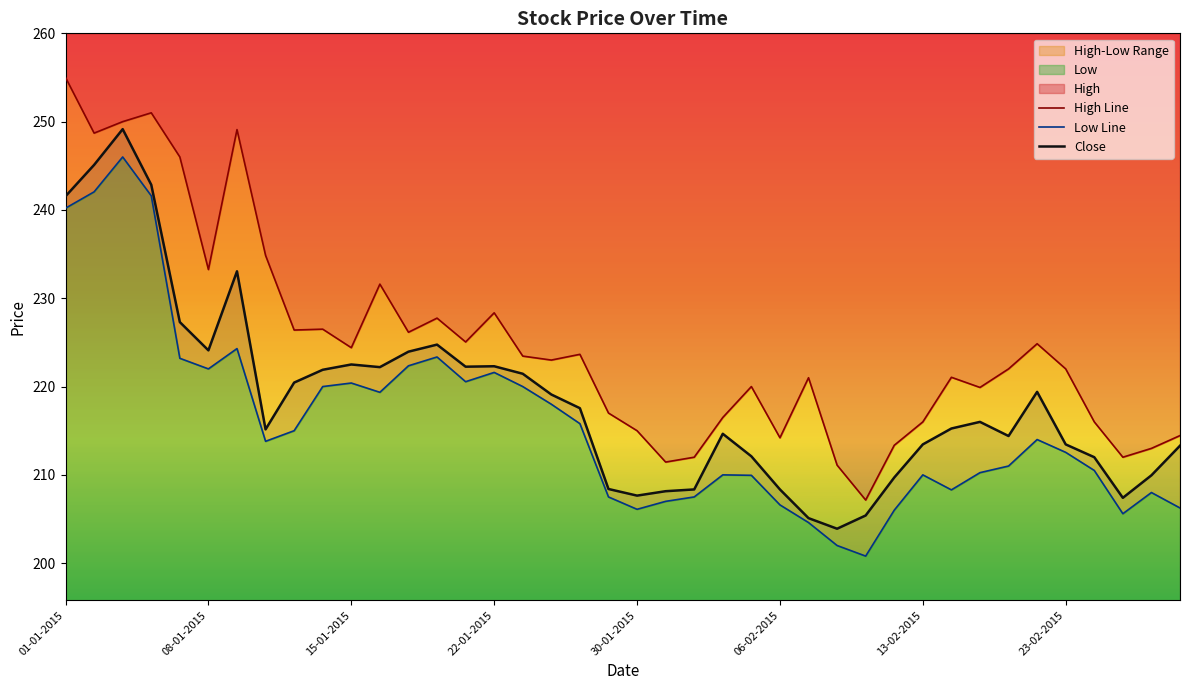

Is it true that High Line equals 406.9 at 9?

False